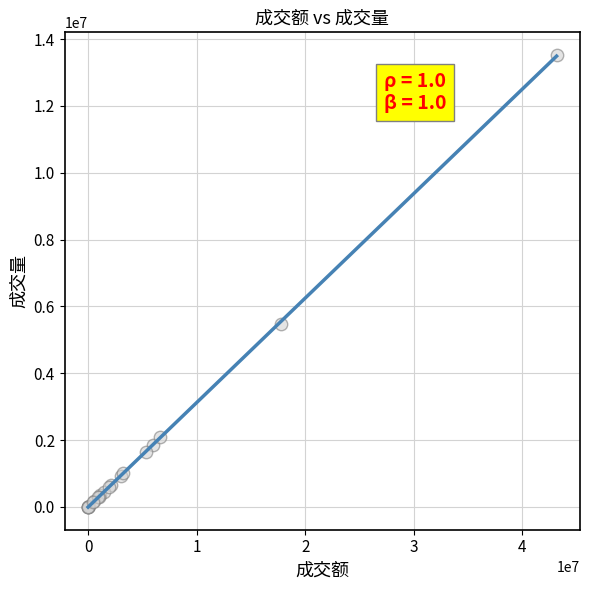

What Y value in the scatter plot is closest to 6764500?

5466000